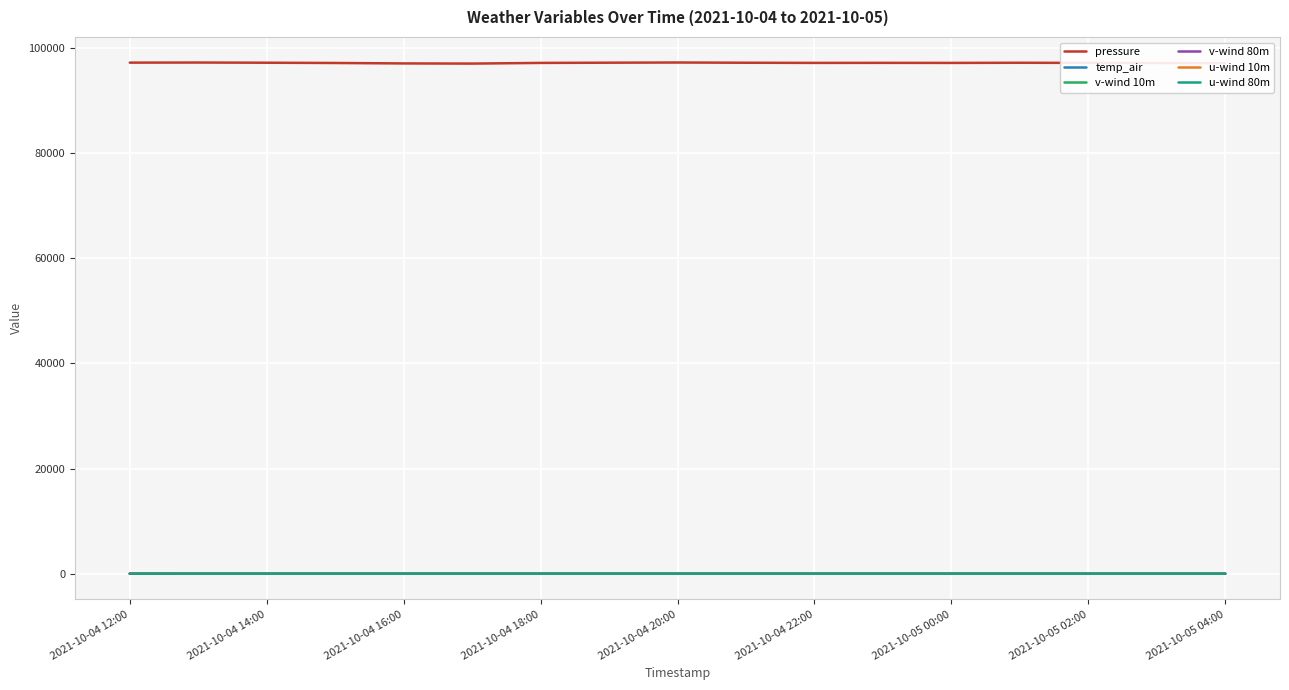

True or false: pressure and u-wind 10m cross at least once.

False